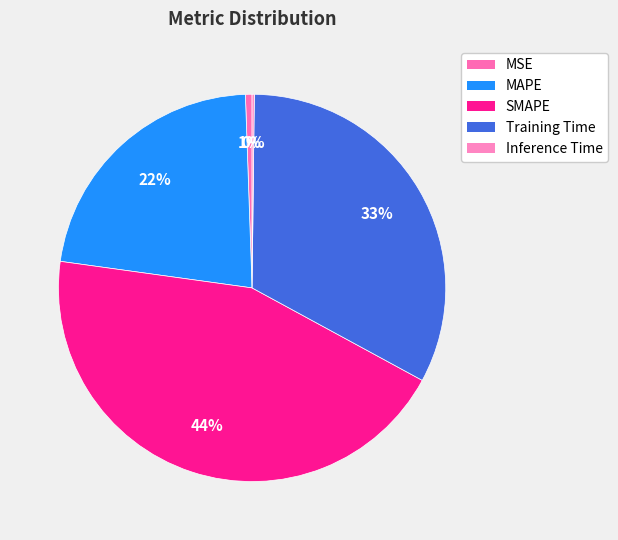

Rank the categories by value from lowest to highest.

Inference Time, MSE, MAPE, Training Time, SMAPE